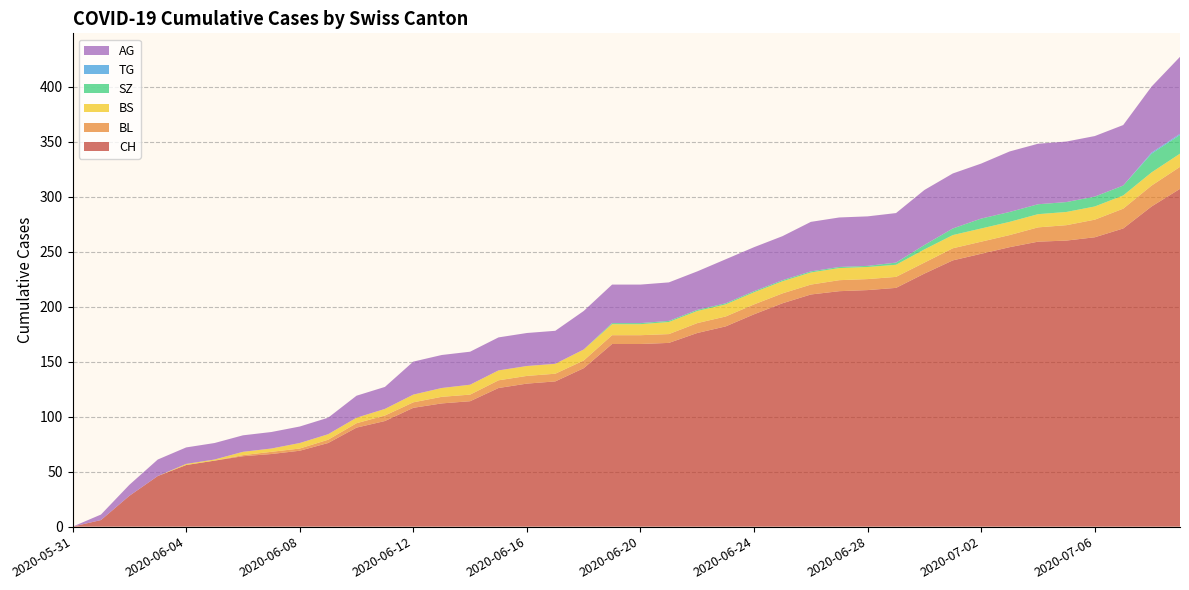

Reading left to right, list all the values displayed in this chart.

CH: 0	6	28	46	56	60	64	66	69	76	90	96	108	112	114	126	130	132	144	166	166	167	176	182	193	203	211	214	215	217	230	242	248	254	259	260	263	271	291	307
BL: 0	0	0	0	0	0	1	2	2	3	4	5	5	6	6	7	7	7	7	8	8	8	9	9	9	9	9	10	10	10	10	11	11	11	13	14	16	18	19	20
BS: 0	0	0	0	1	1	3	3	5	5	5	6	7	8	9	9	9	9	10	10	10	11	11	11	11	11	11	11	11	11	12	12	12	12	12	12	12	12	12	12
SZ: 0	0	0	0	0	0	0	0	0	0	0	0	0	0	0	0	0	0	0	1	1	1	1	1	1	1	1	1	1	2	4	6	9	9	9	9	9	9	17	17
TG: 0	0	0	0	0	0	0	0	0	0	0	0	0	0	0	0	0	0	0	0	0	0	0	0	0	0	0	0	0	0	0	0	0	0	0	0	0	0	1	1
AG: 0	5	10	15	15	15	15	15	15	15	20	20	30	30	30	30	30	30	35	35	35	35	35	40	40	40	45	45	45	45	50	50	50	55	55	55	55	55	60	70